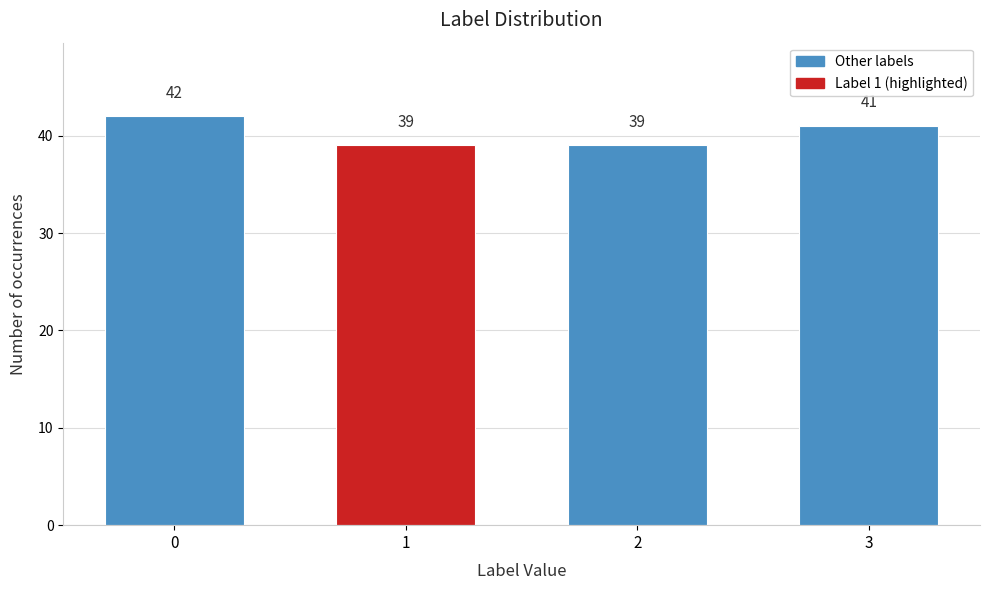

Reading right to left, what are all the values shown in this chart?

41	39	39	42